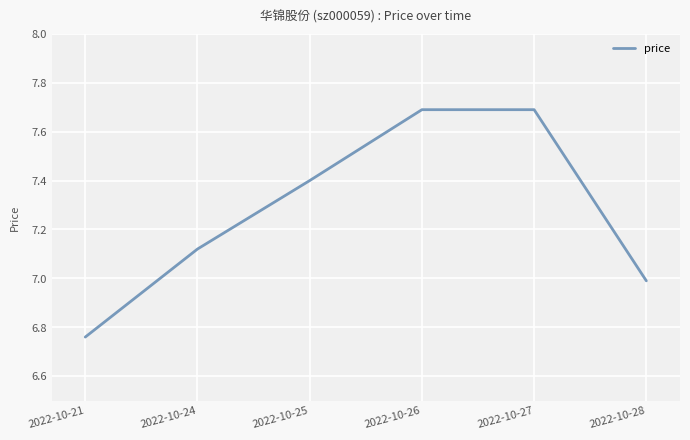

What is the difference between the maximum and minimum values?

0.9